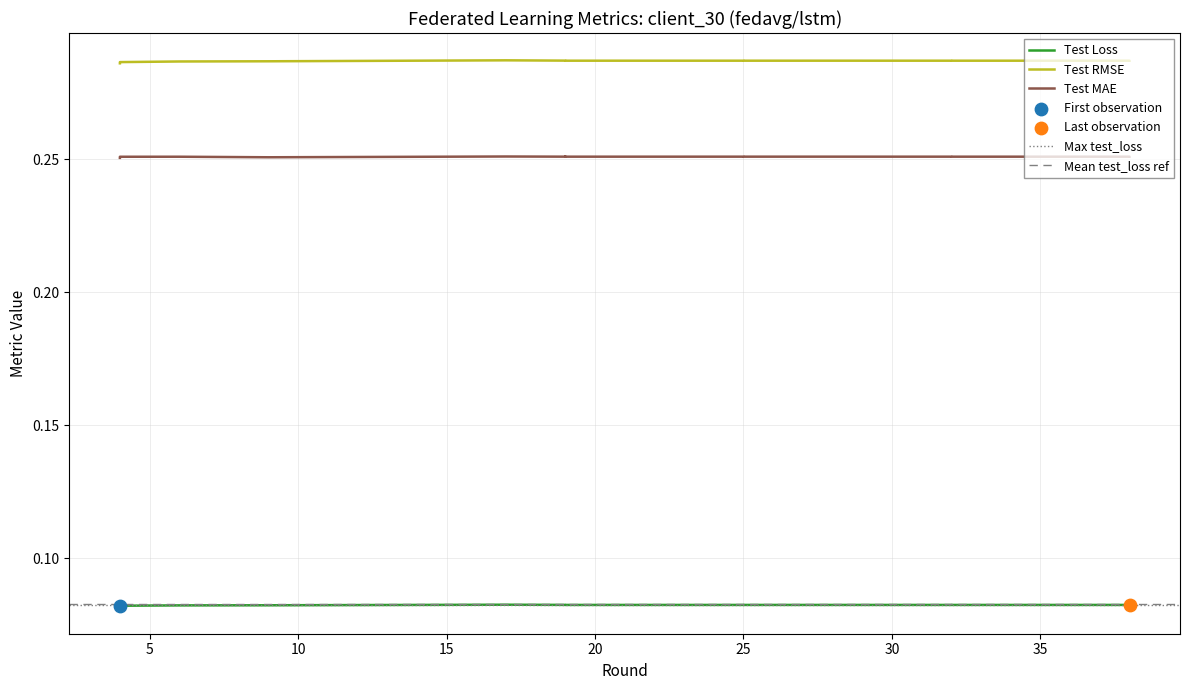

Which series has the widest spread of Y values?

test_rmse